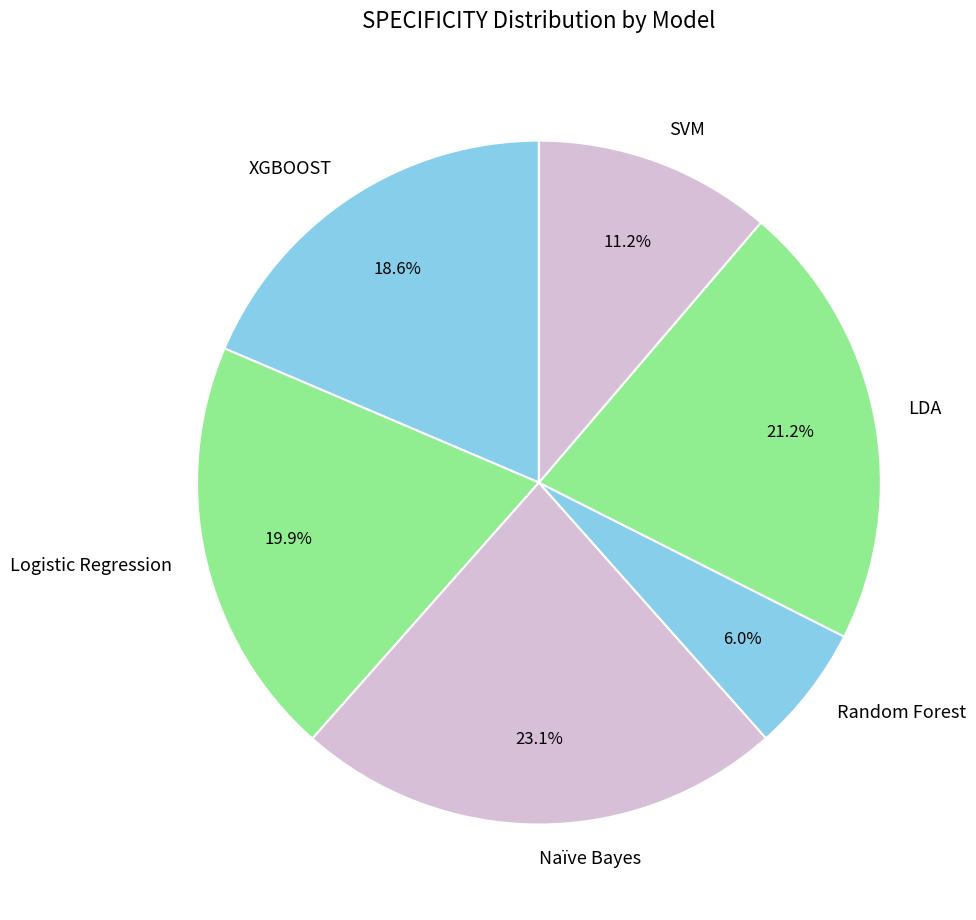

Between Logistic Regression and LDA, which is larger?

LDA